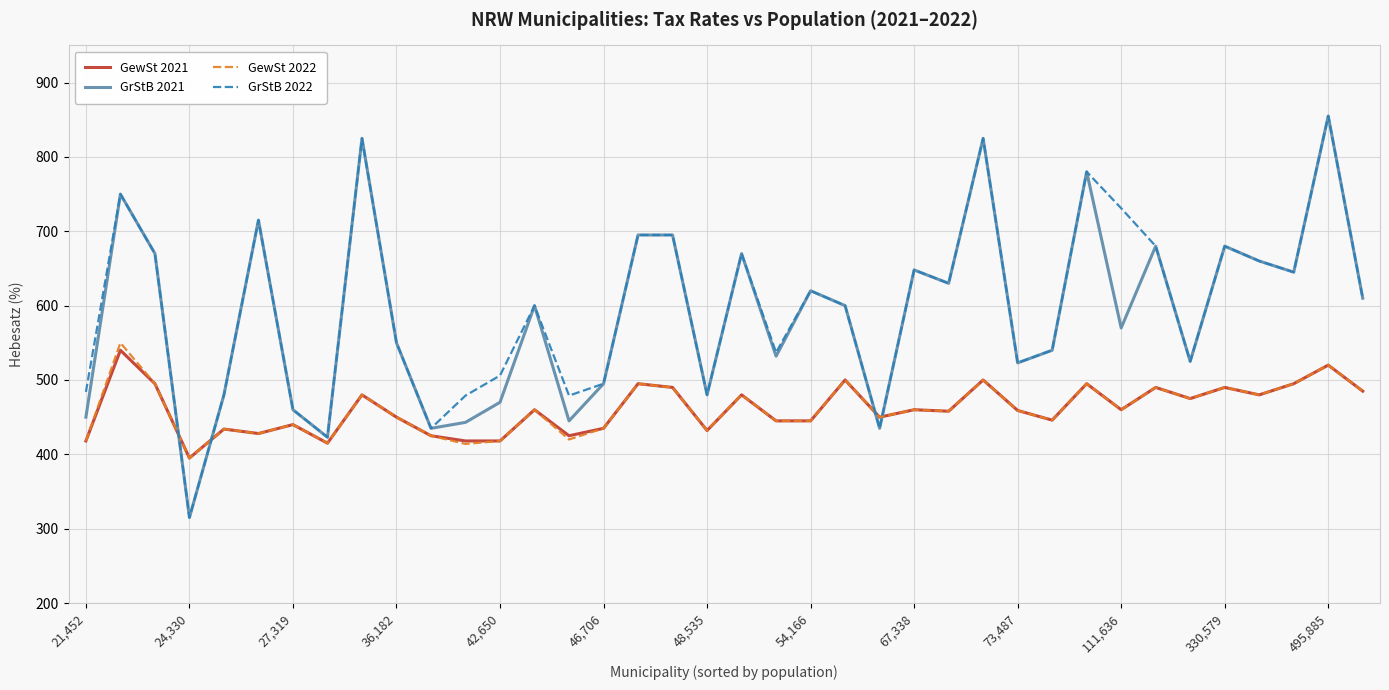

After their last crossing, which series has the higher values: GewSt 2022 or GrStB 2021?

GrStB 2021